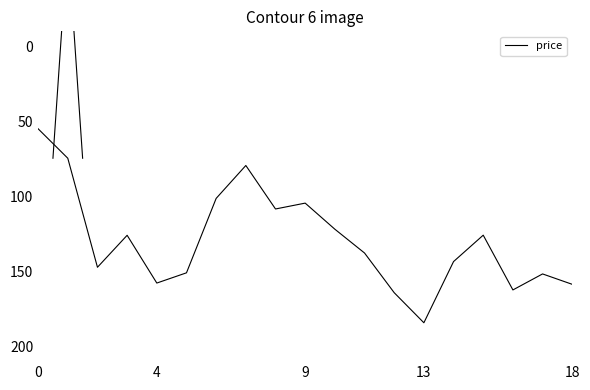

Does the chart display data point markers on the line(s)?

No